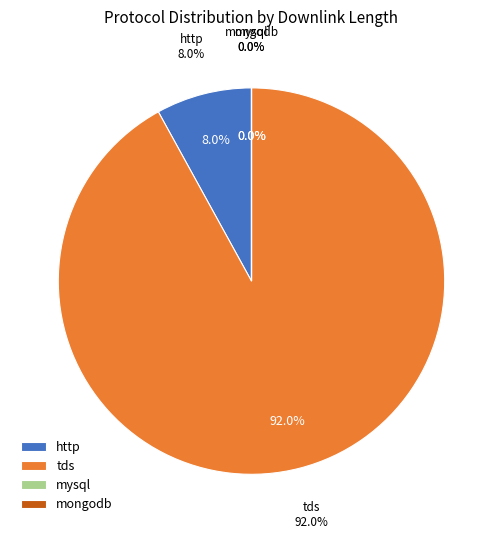

Does any single category account for the majority?

Yes